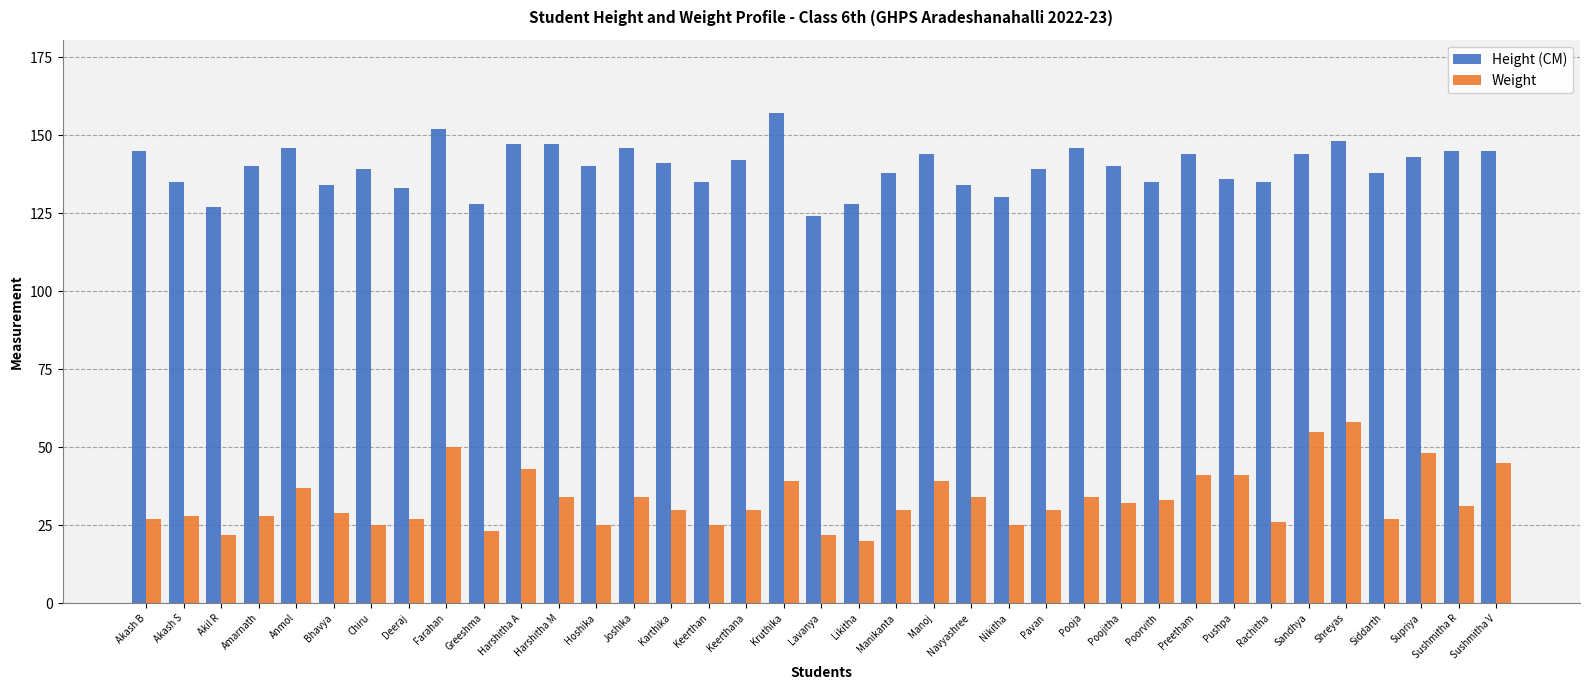

Is it true that Height (CM) equals 146 at Anmol?

True